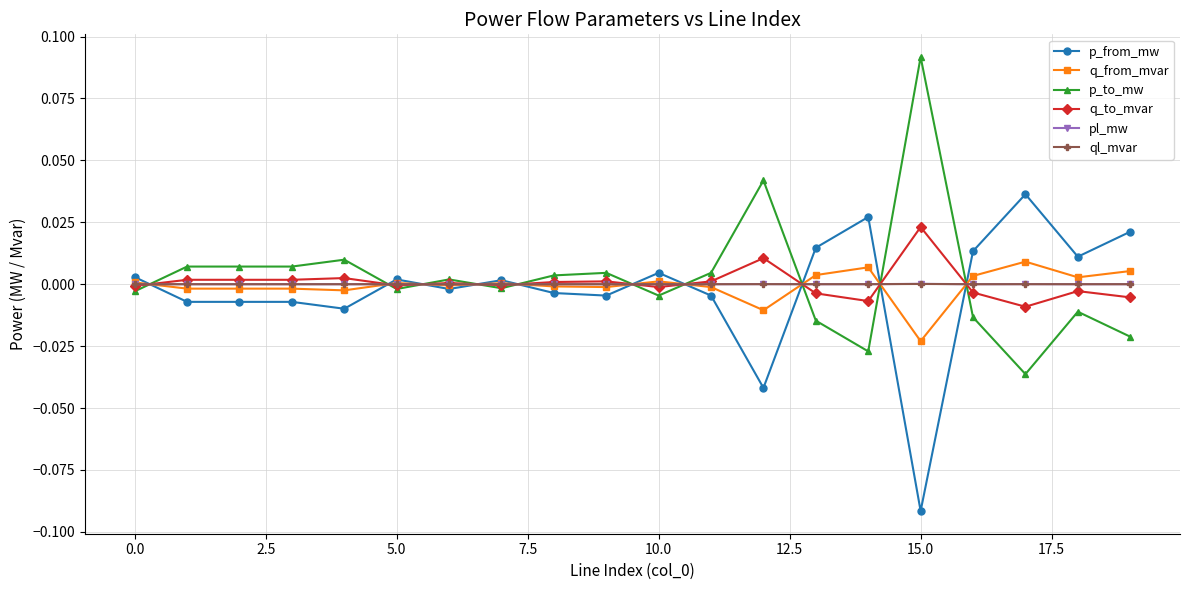

True or false: q_from_mvar has more than 1 points higher than both neighbors.

True